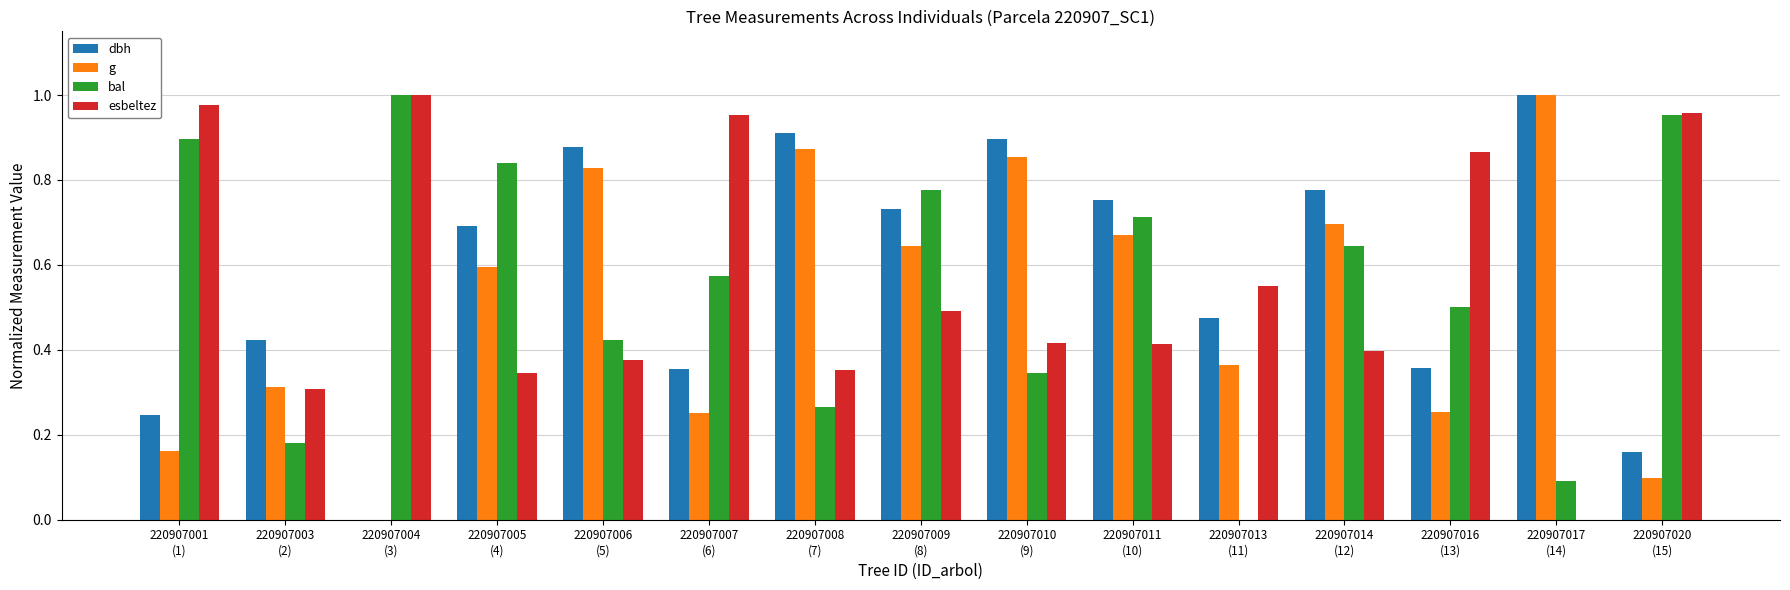

The value of esbeltez at 220907013
(11) is 0.6. True or false?

True